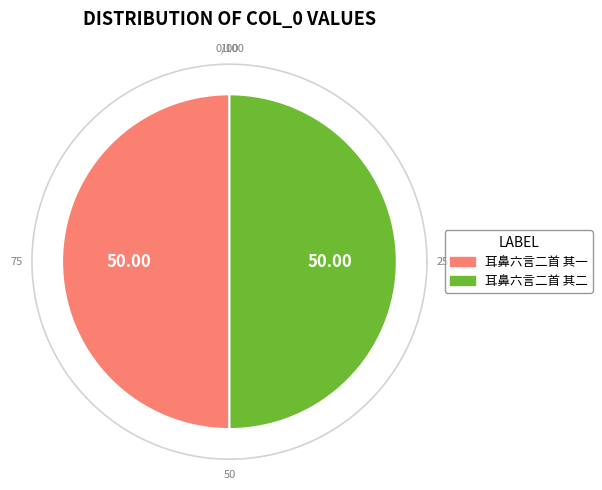

To the nearest percent, what is the average slice percentage?

50%